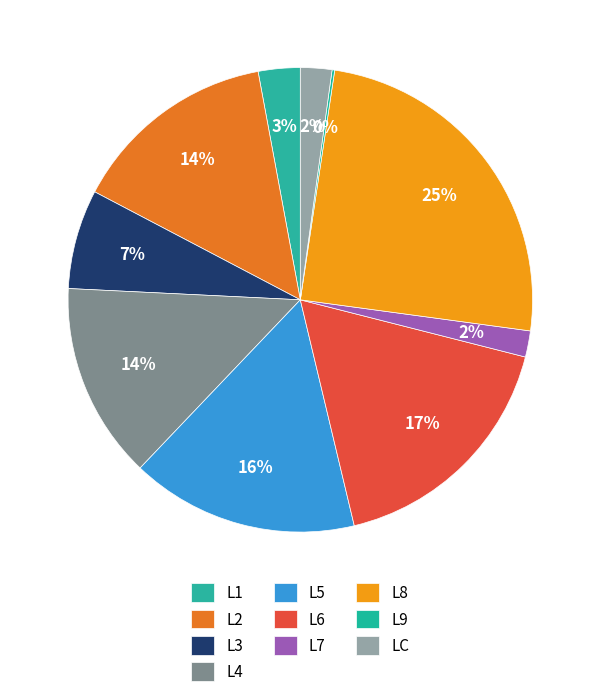

To the nearest percent, what portion does L3 represent?

7%